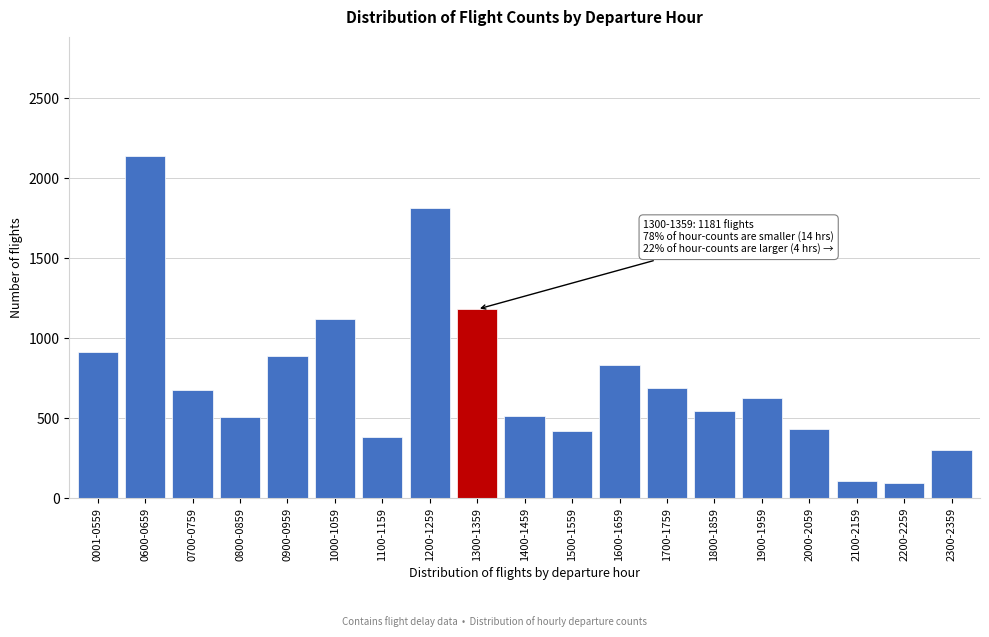

What is the average value?

746